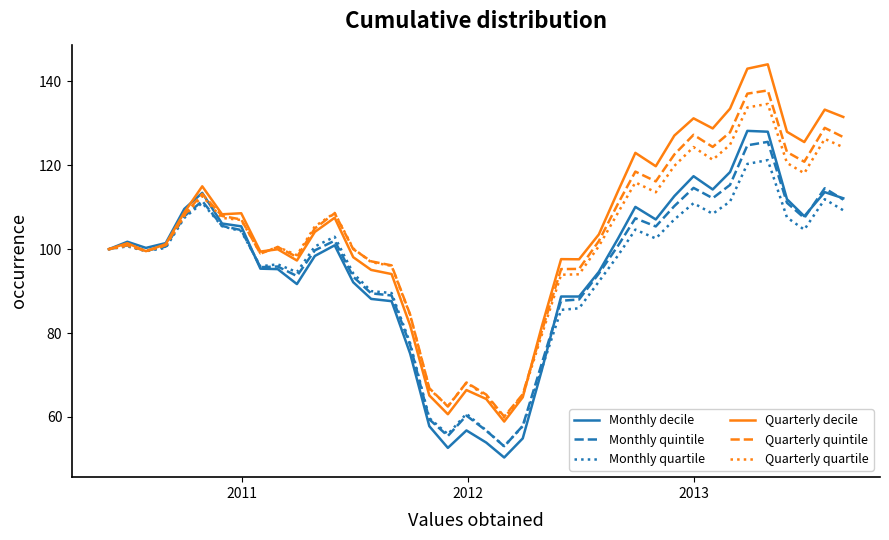

Is this an area chart (filled region under the line)?

No